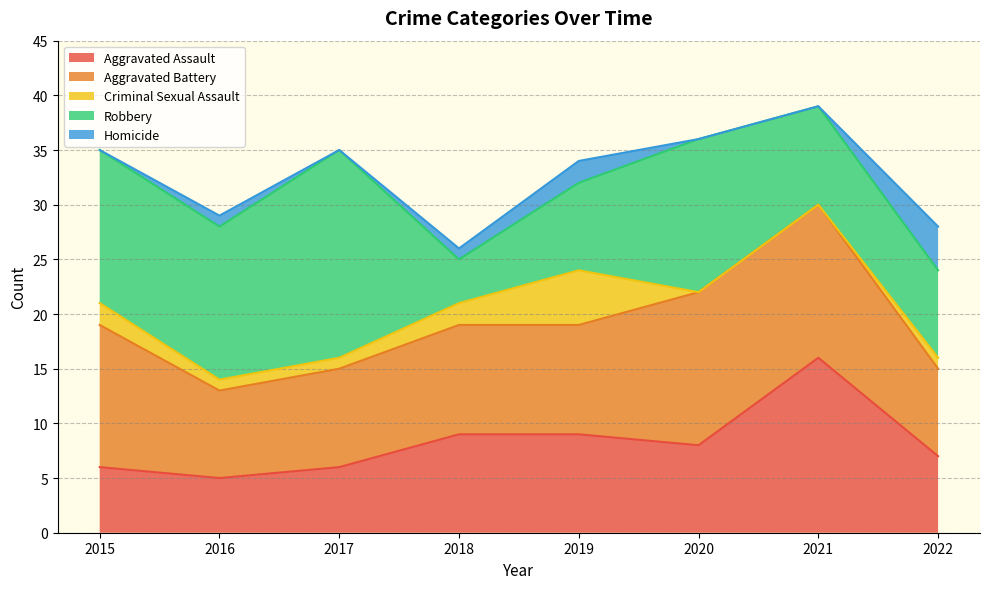

Between 2015 and 2020, which series saw the biggest shift?

Aggravated Assault